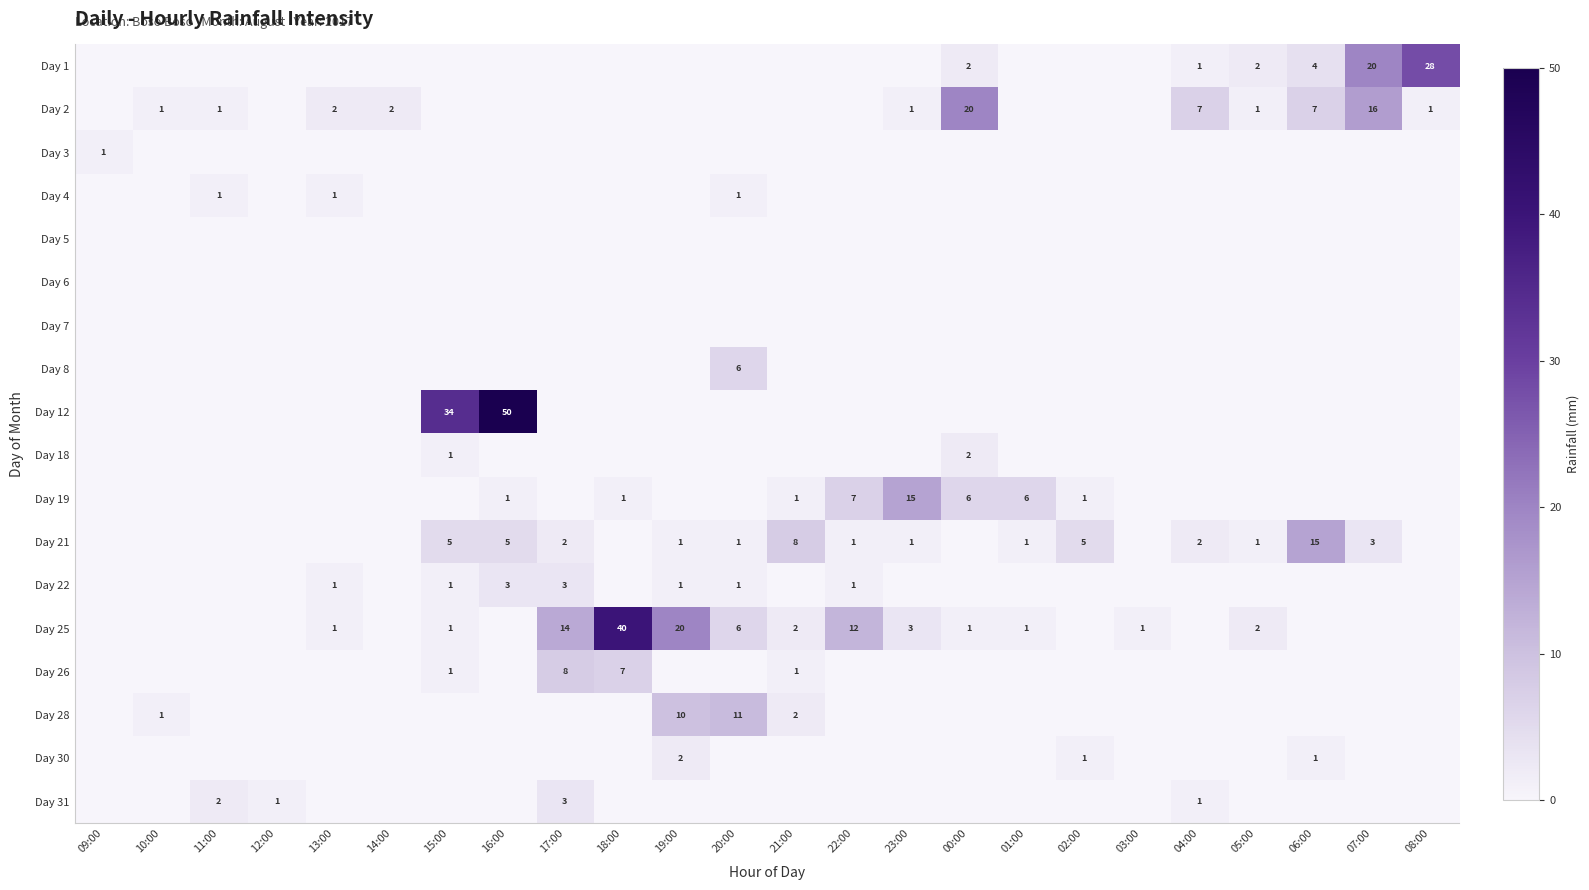

True or false: Day 18 has a value of 1 at 15:00.

True